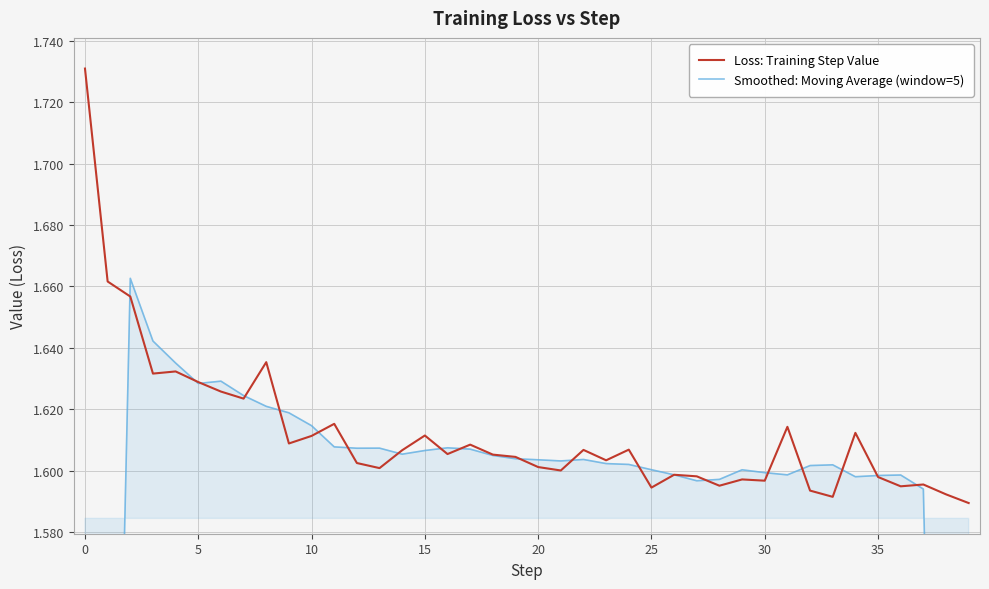

True or false: Smoothed: Moving Average (window=5) and Loss: Training Step Value cross at least once.

True